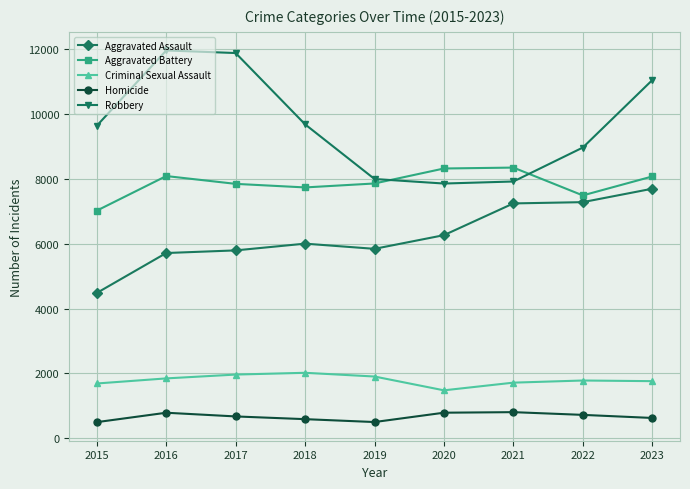

Which series has the widest spread of values?

Robbery